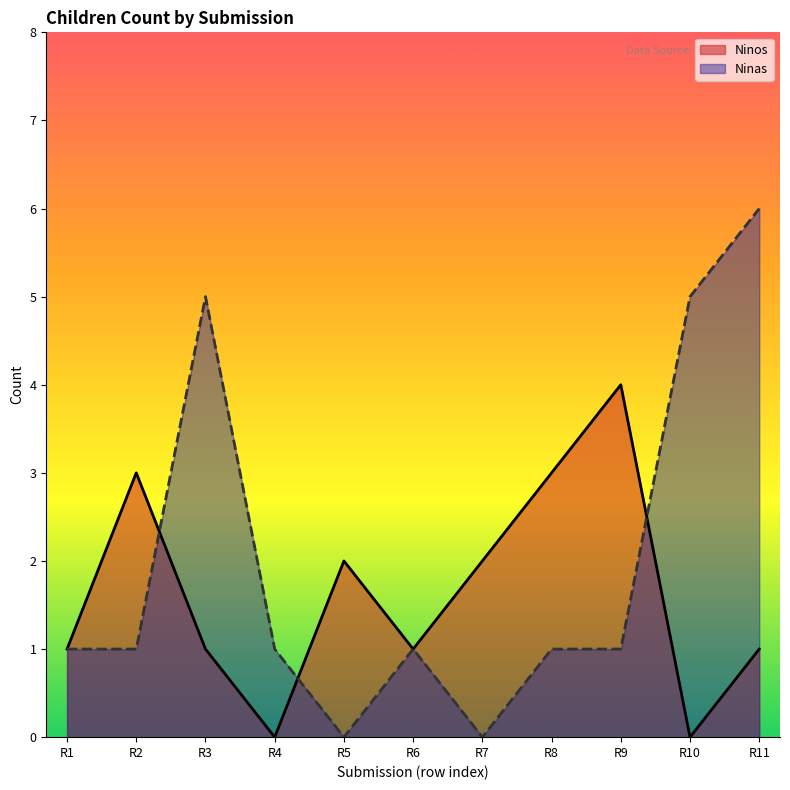

In Ninos, how many points are lower than both neighbors (excluding endpoints)?

3